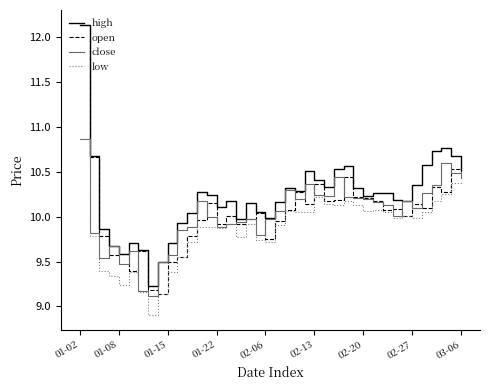

Which series has the largest total across all categories?

high